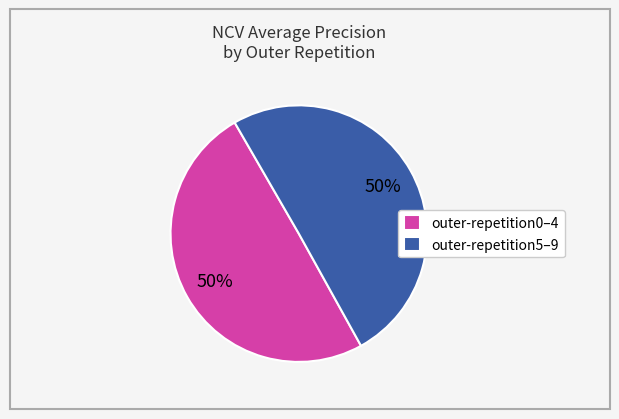

Is it true that outer-repetition5–9 is 50% of the pie?

True